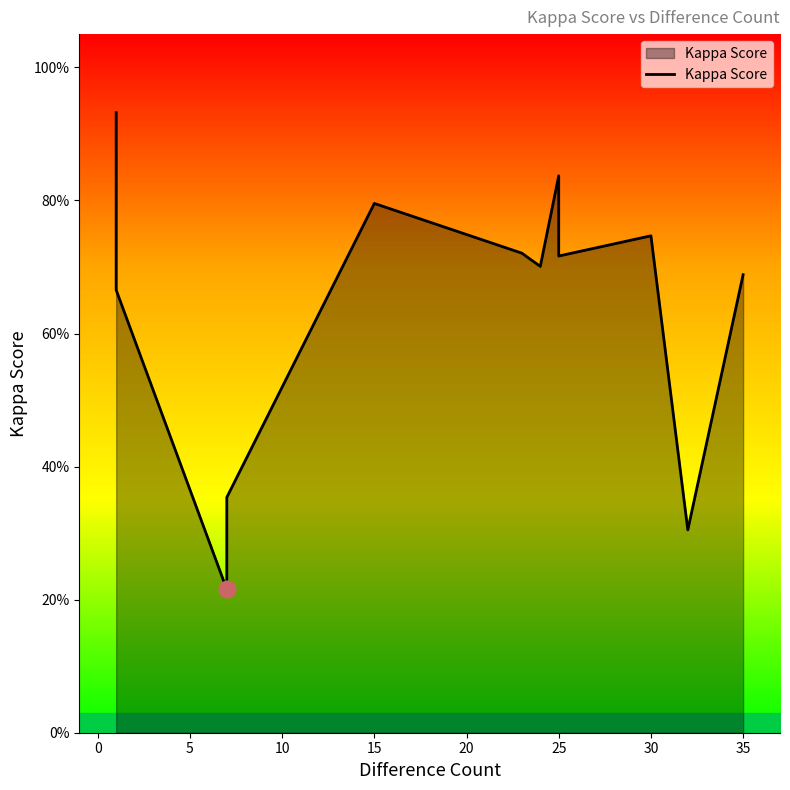

Is it true that the value at 25 is 1.3?

False